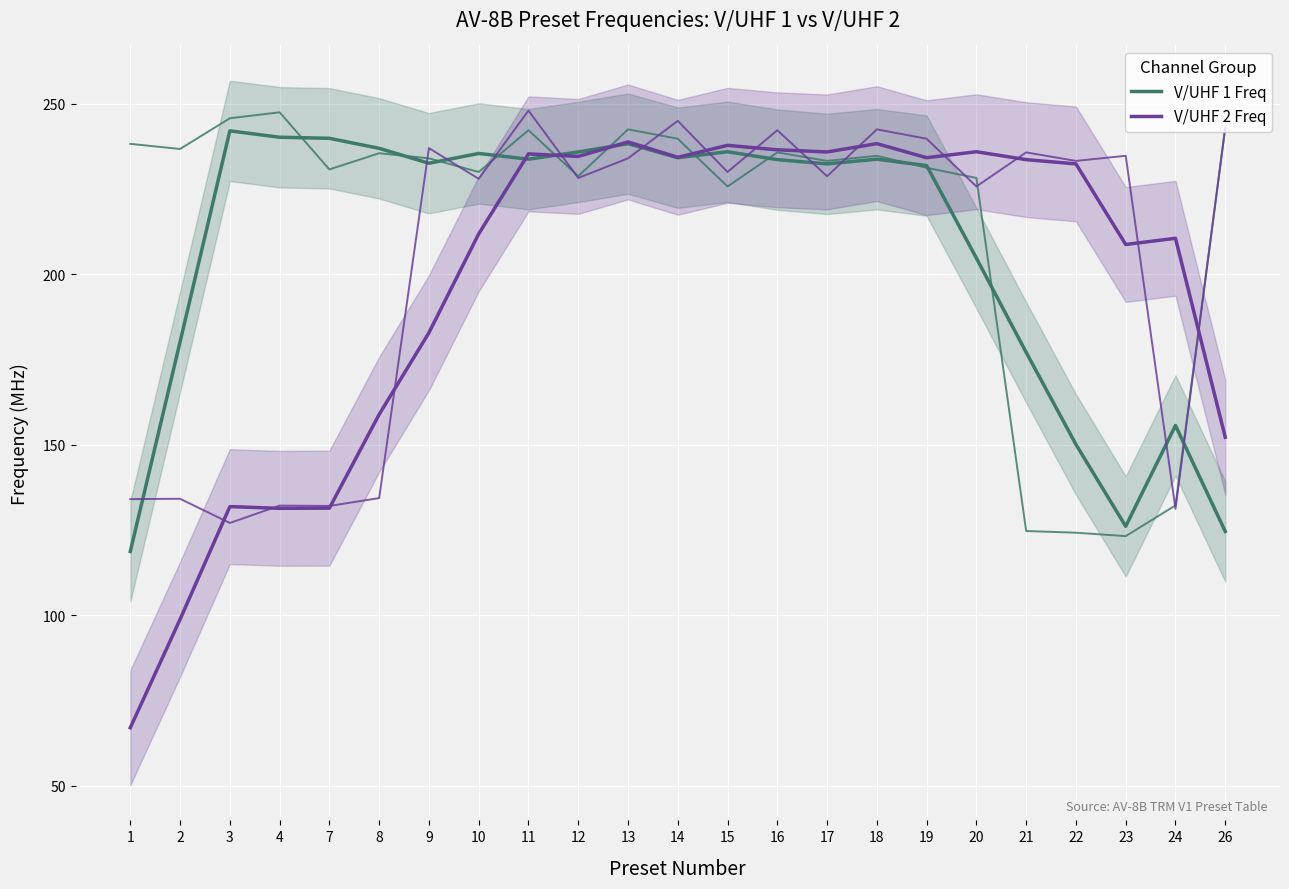

At which category does V/UHF 1 Freq reach its first local peak?

3